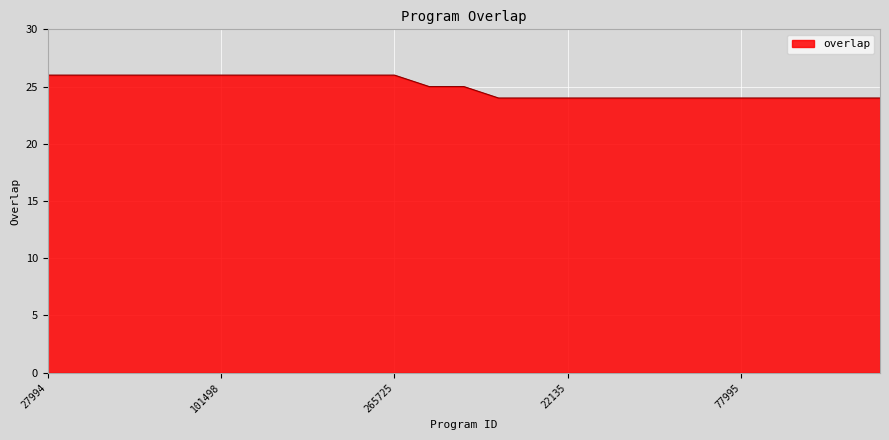

What is the smallest value displayed?

24